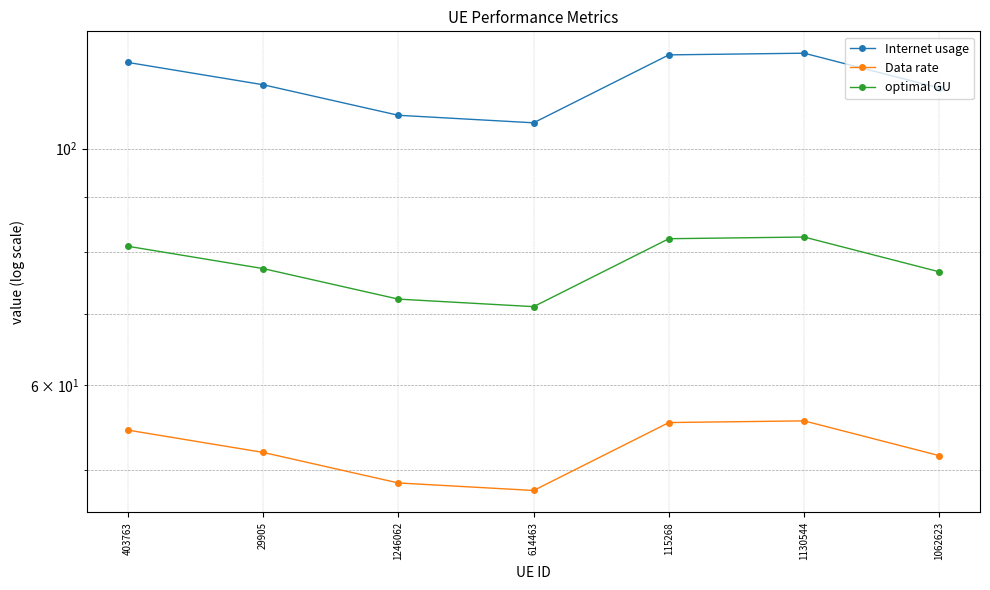

What is the smallest value displayed?

47.8